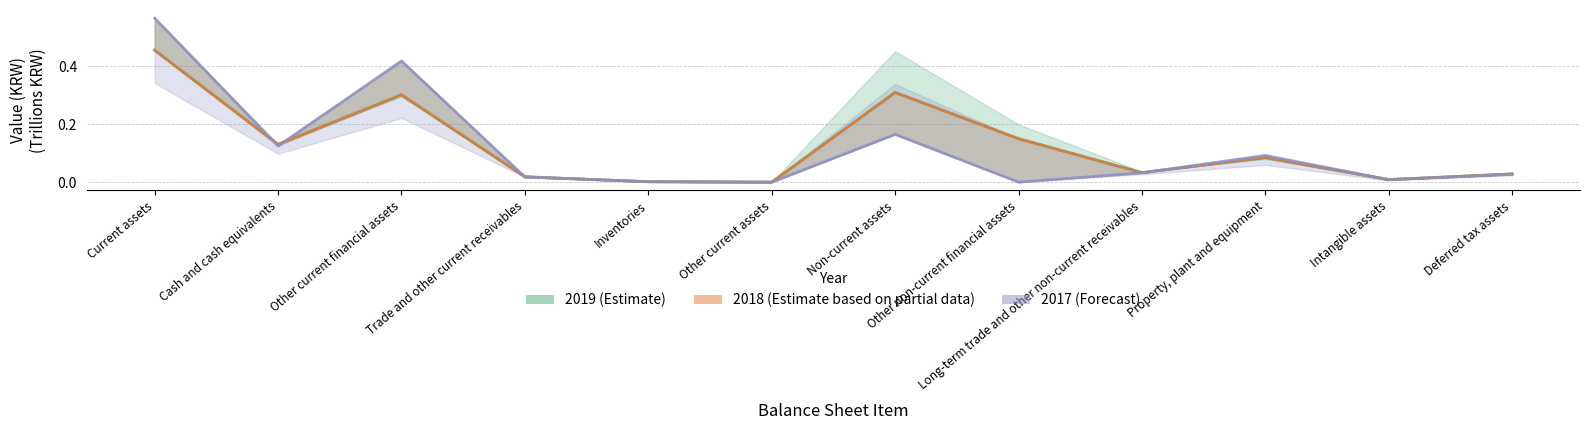

What is the label of the 4th point from the right?

Long-term trade and other non-current receivables